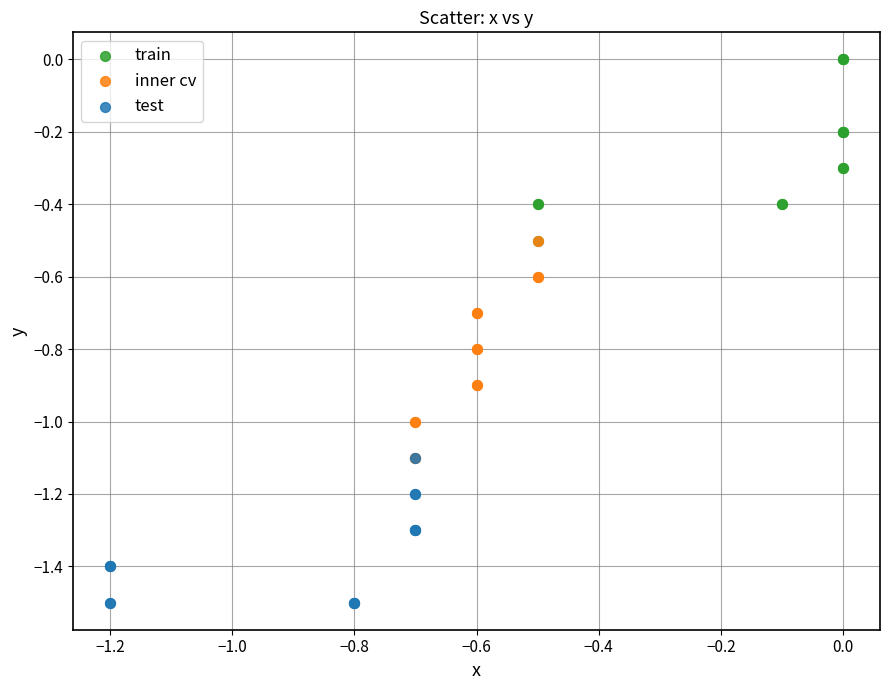

Which series has the widest spread of Y values?

inner cv